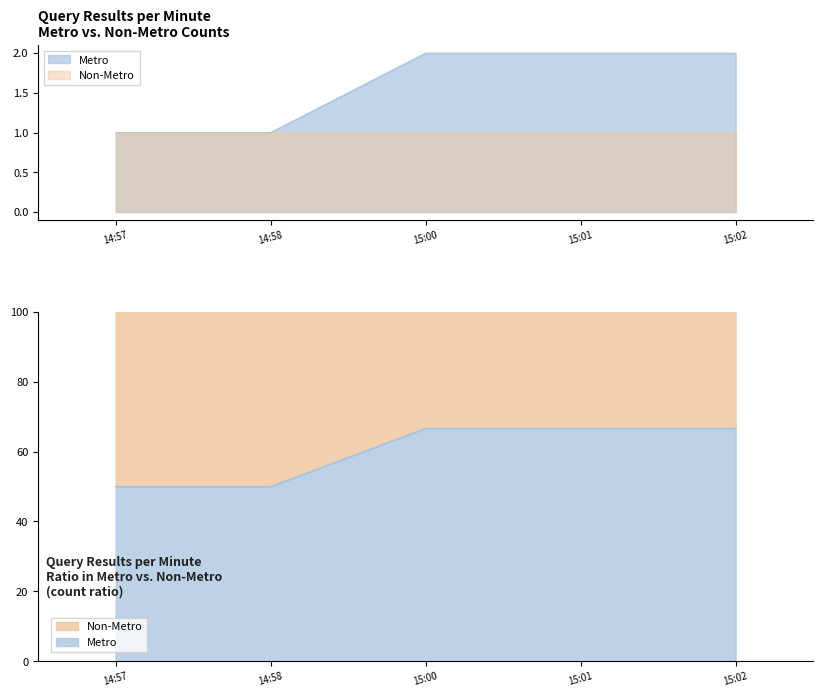

List the labels in order of value, largest first.

15:00, 15:01, 15:02, 14:57, 14:58